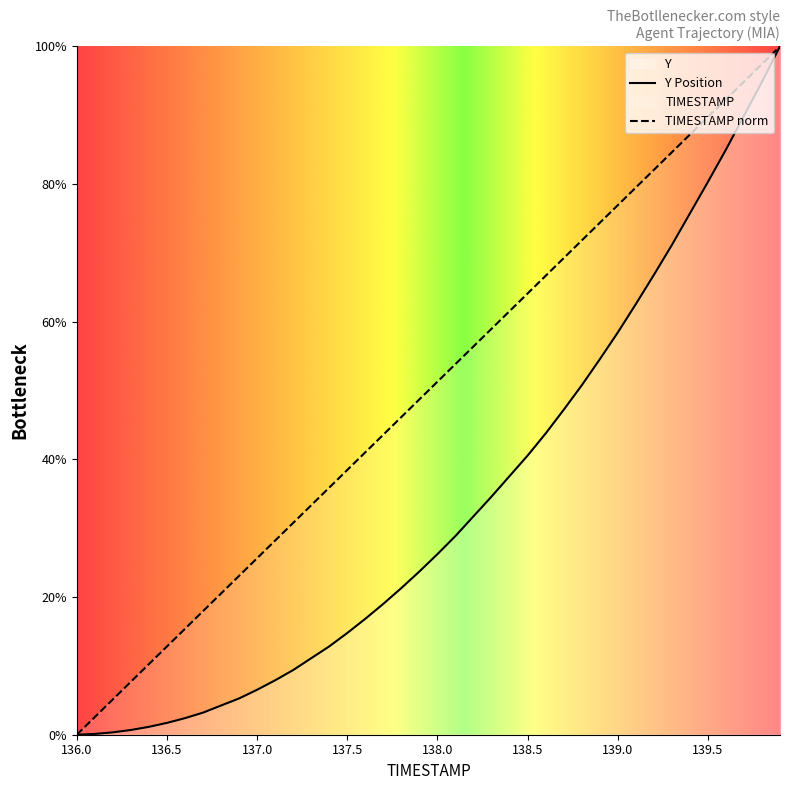

What is the sum of all Y values?

1343.0